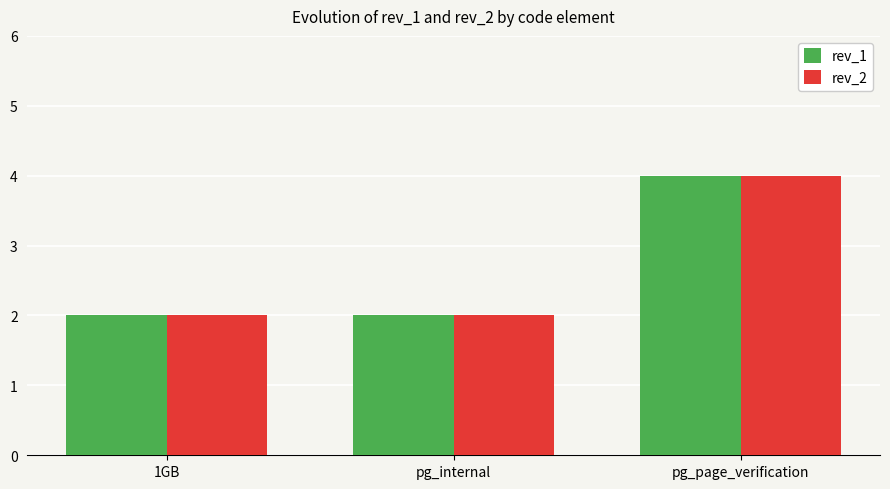

What is the maximum value for rev_2?

4